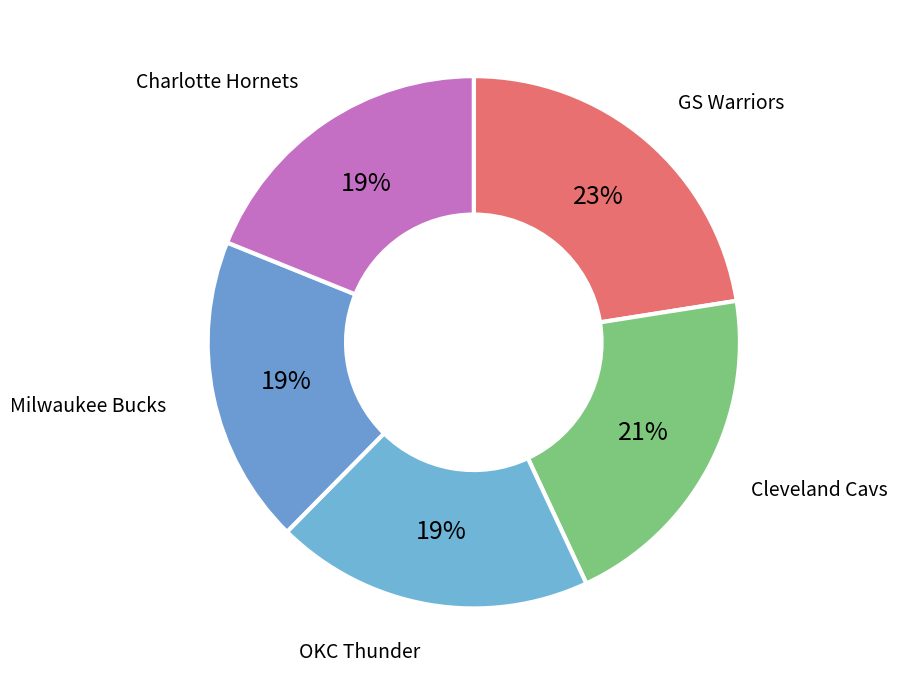

Does Milwaukee Bucks represent more than half of the total?

No